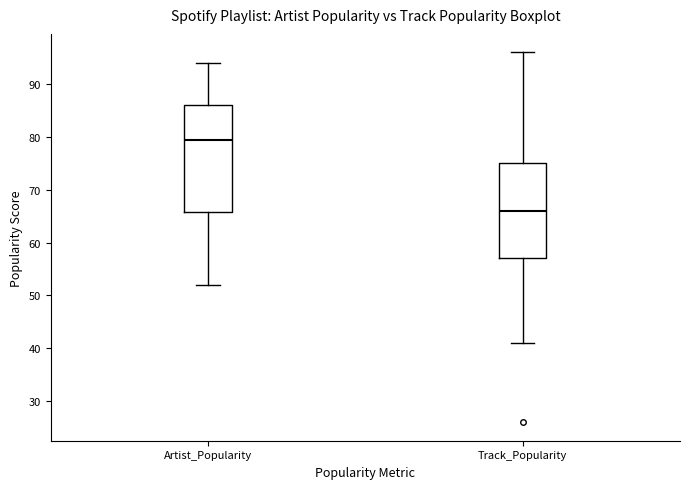

Which box is the tallest, from its lower edge to its upper edge?

Artist_Popularity